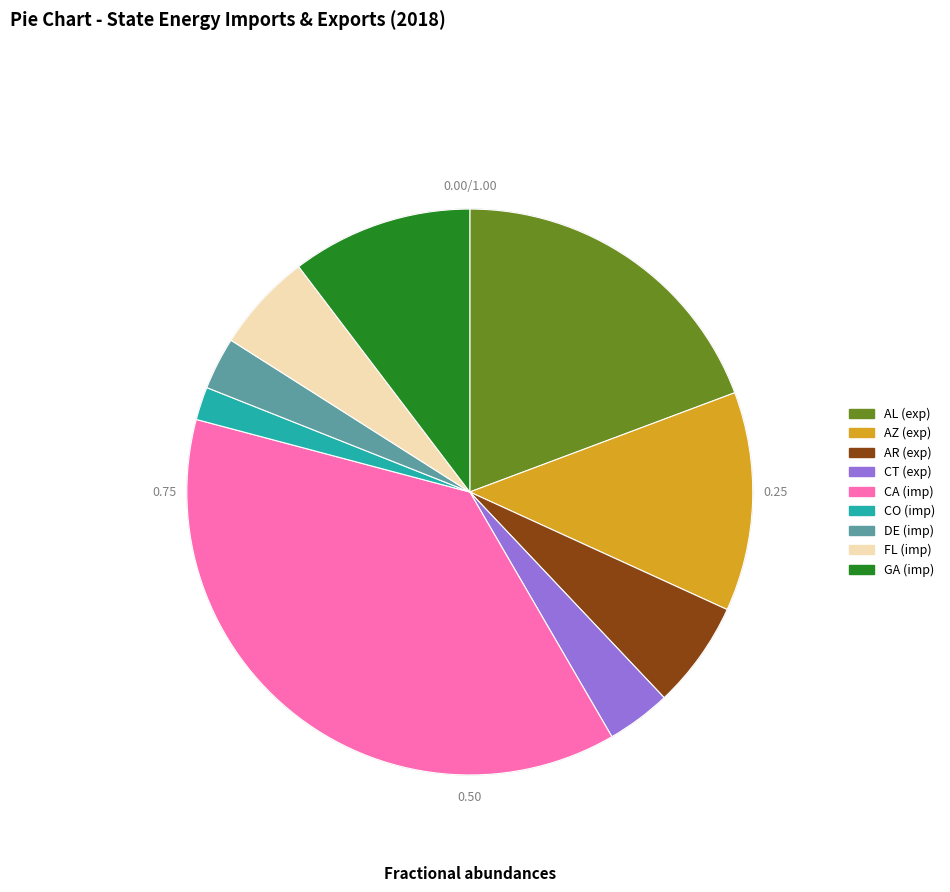

Does CO account for over 50% of the chart?

No